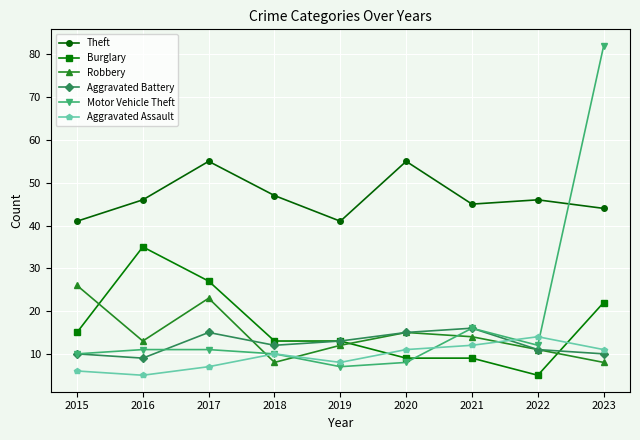

At which label does Robbery first exceed 13?

2015